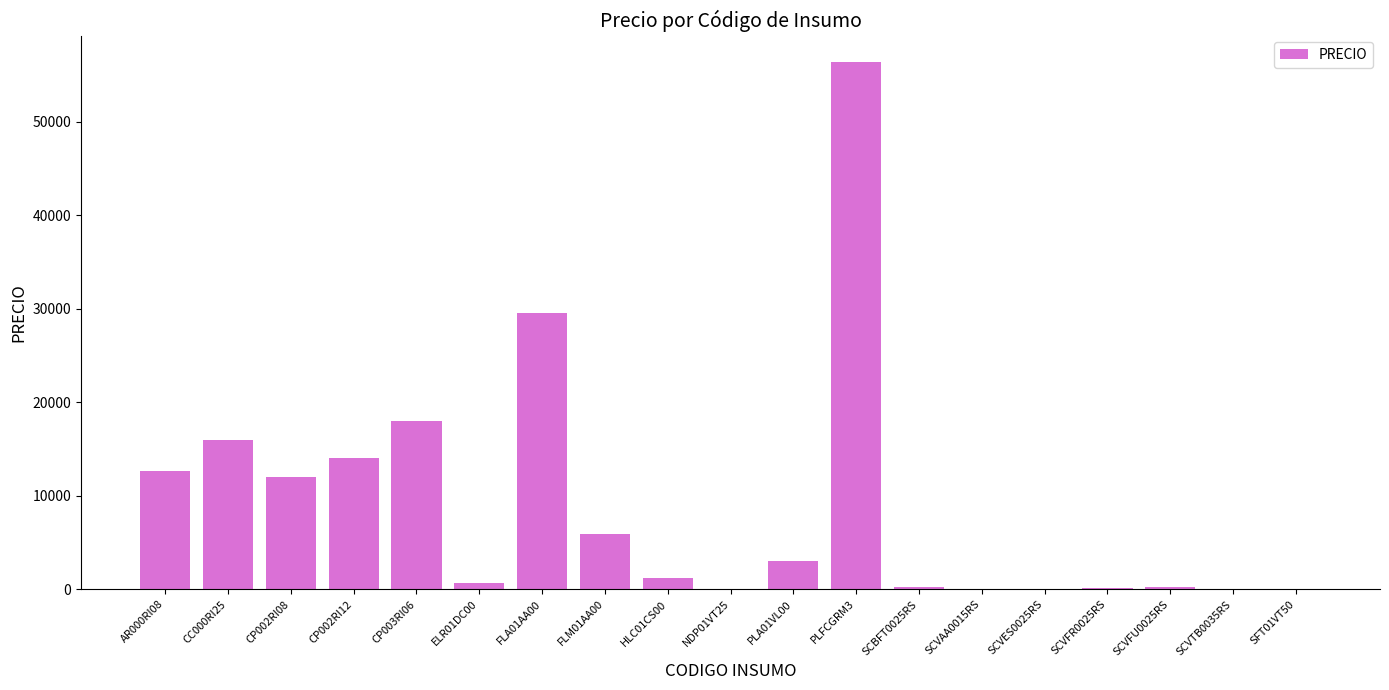

Where is the data nearest to the value 28200?

FLA01AA00